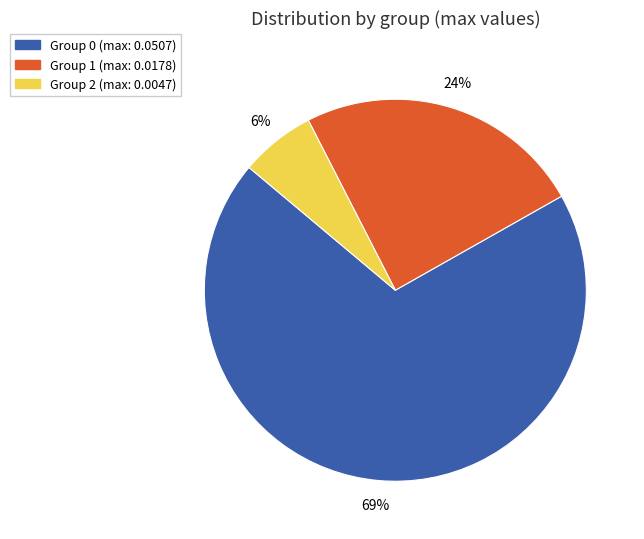

To the nearest percent, what is the average slice percentage?

33%